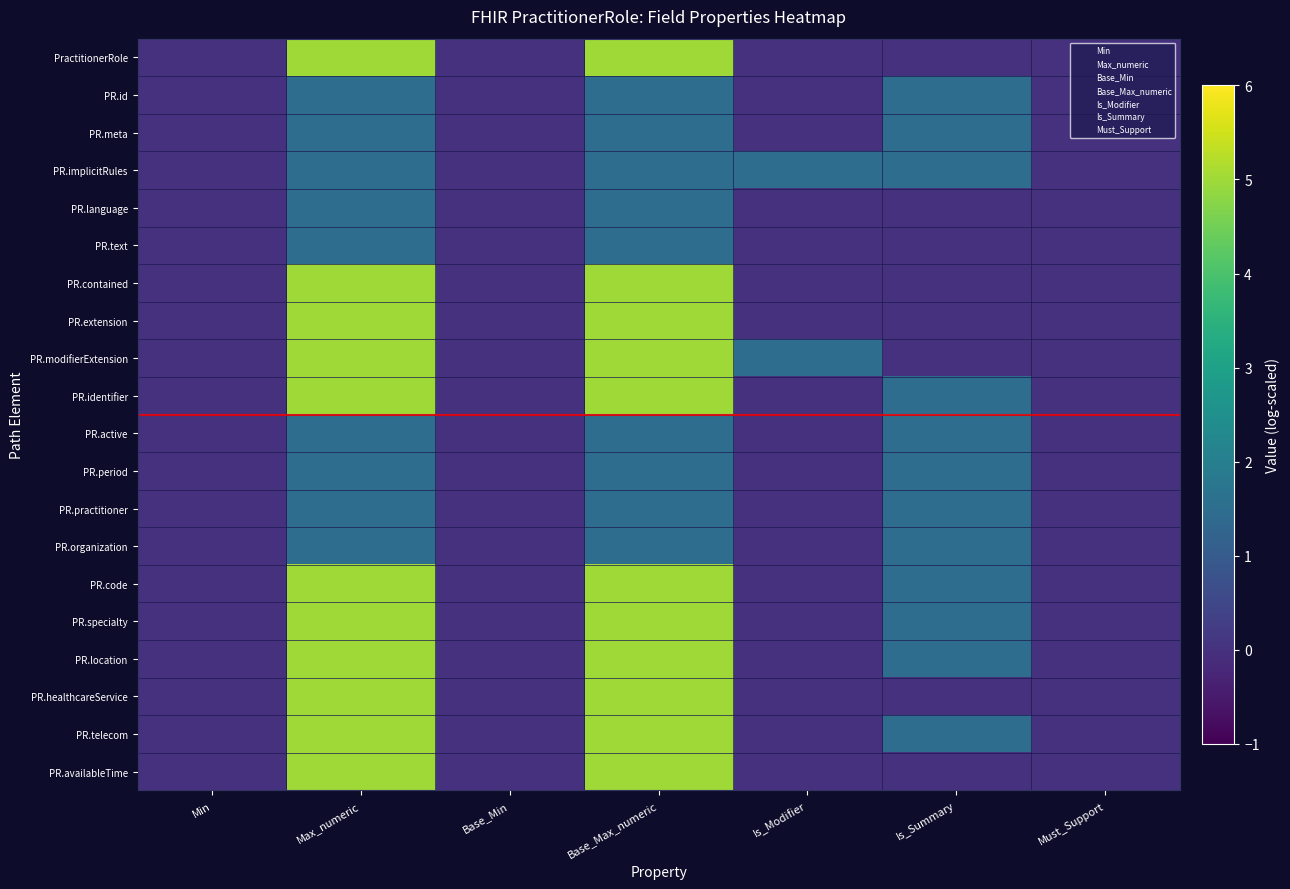

What is the total value across all series at Is_Modifier?

3.0